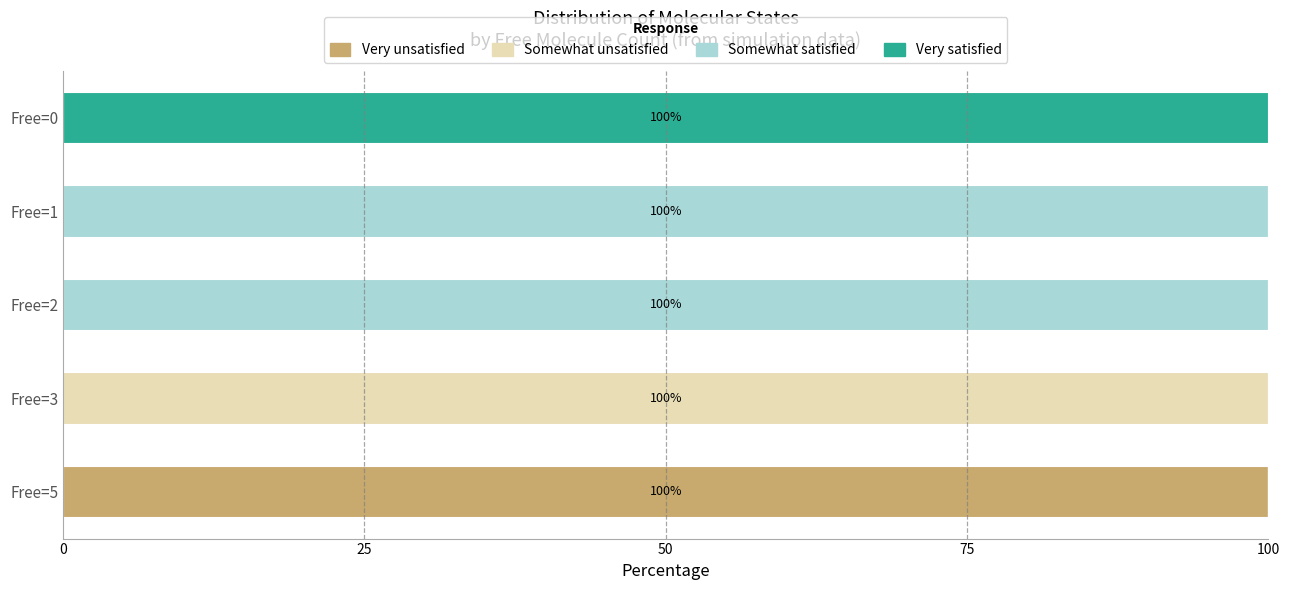

Is it true that Very unsatisfied equals 0 at Free=2?

True